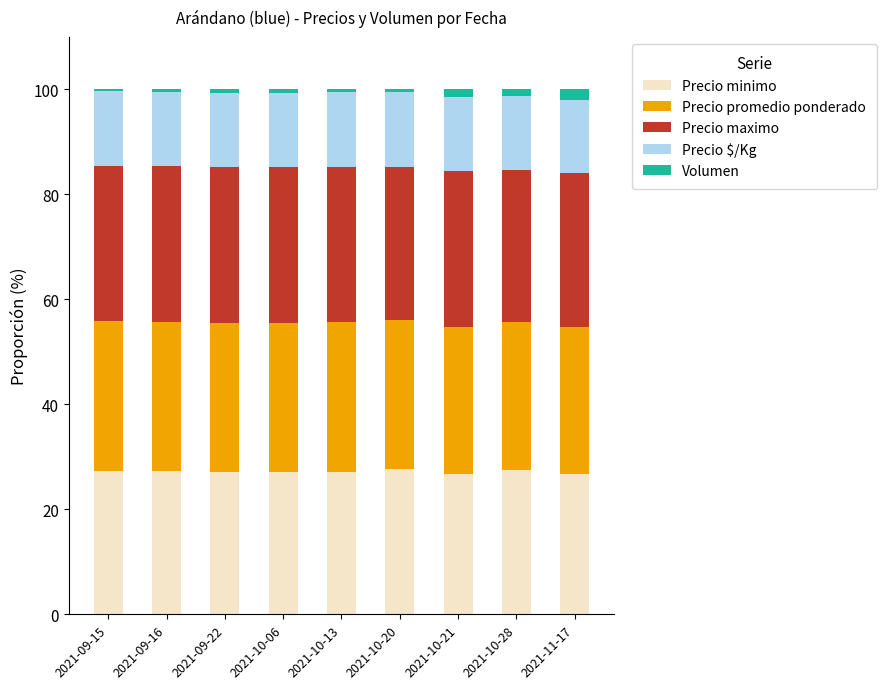

What is the minimum value for Precio minimo?

26.7